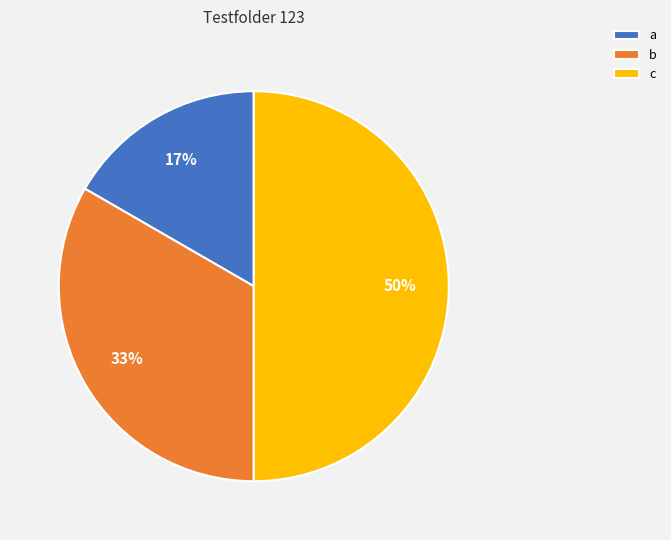

The b slice represents 21% of the pie. True or false?

False